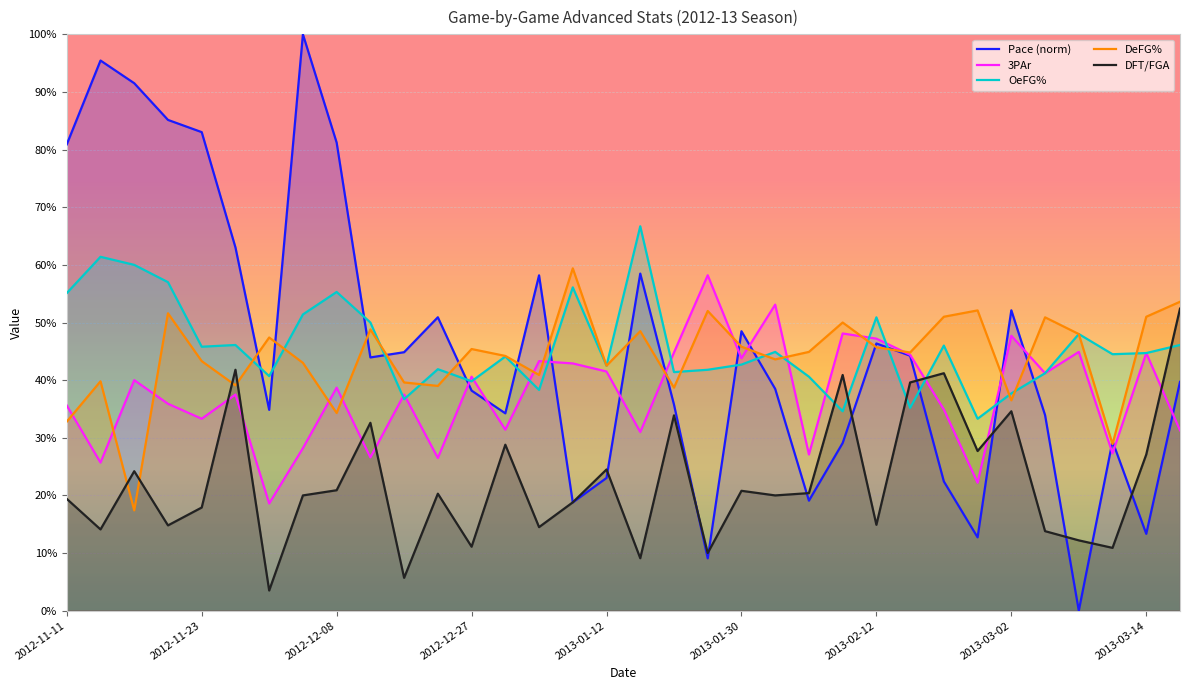

What are all the series names shown in the legend?

Pace (norm), 3PAr, OeFG%, DeFG%, DFT/FGA